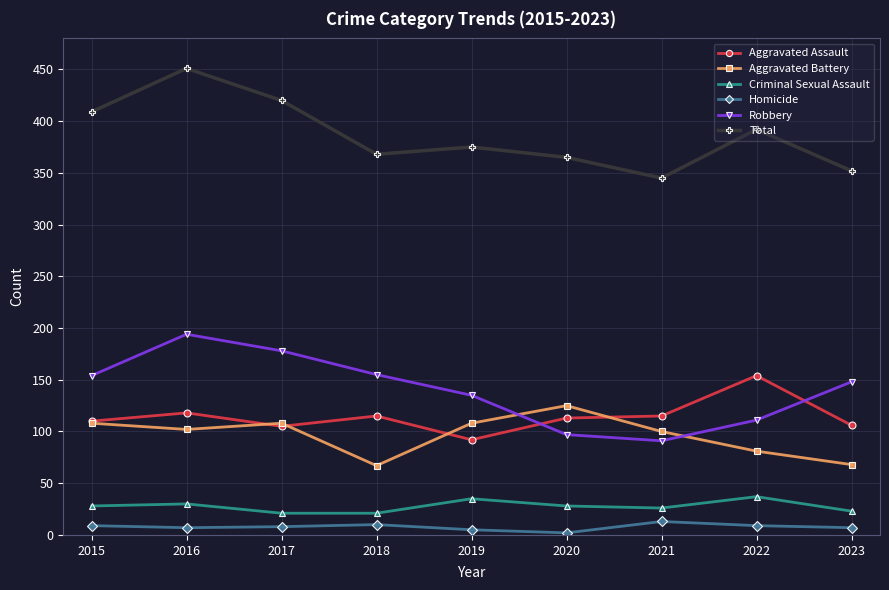

Which category has the highest value across all series?

2016